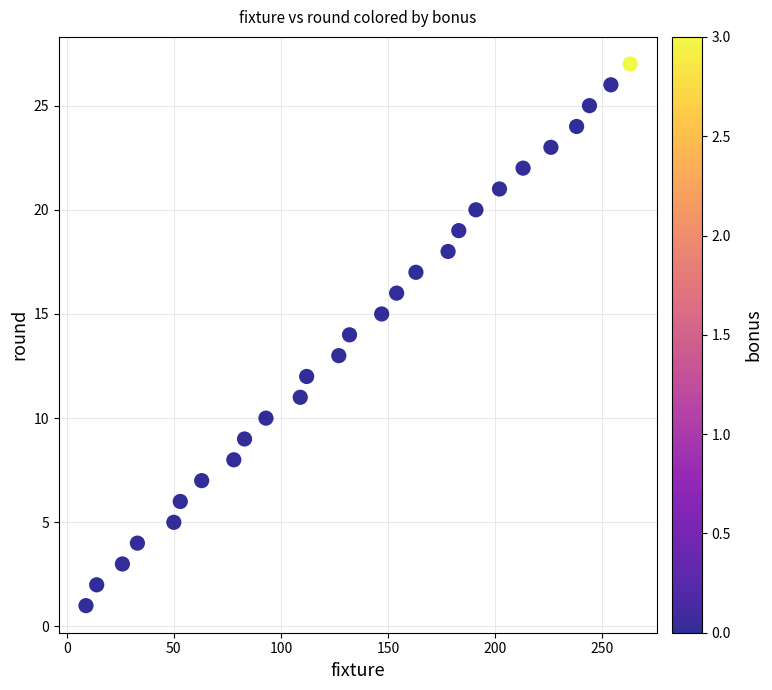

What is the range of X values (max minus min)?

254